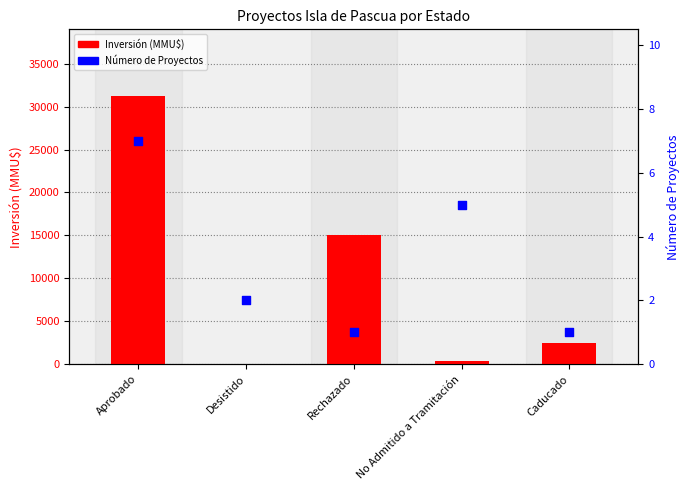

Which series has the largest Y range (max minus min)?

Inversión (MMU$)